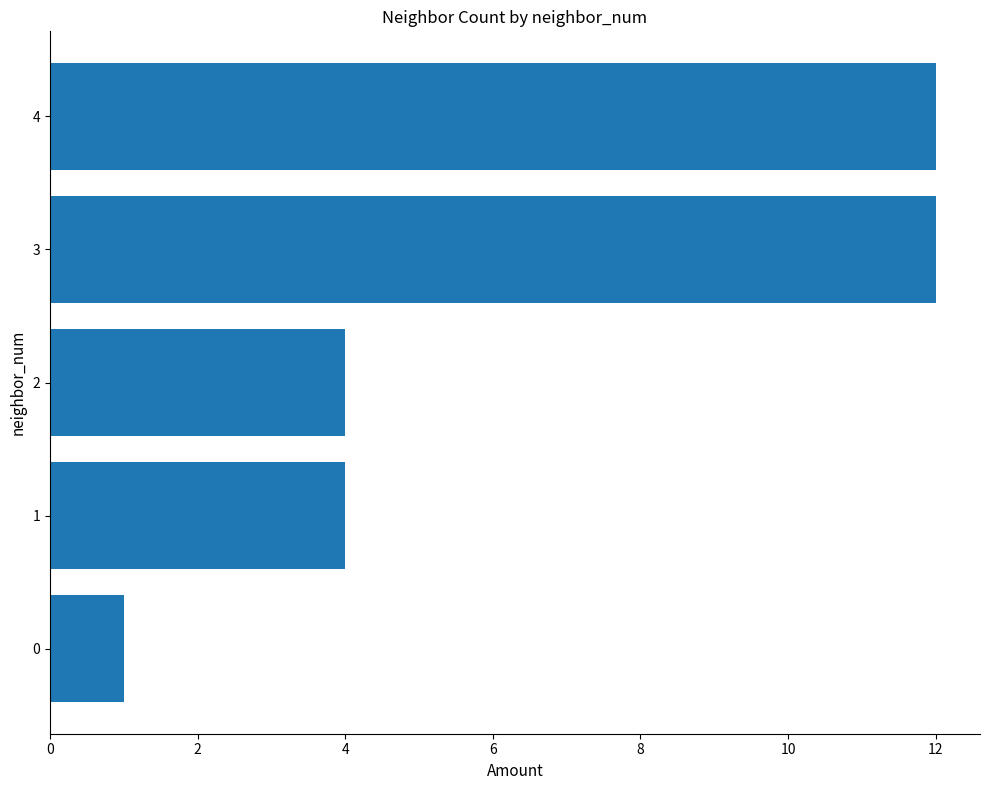

What is the sum of the values at 0 and 3?

13